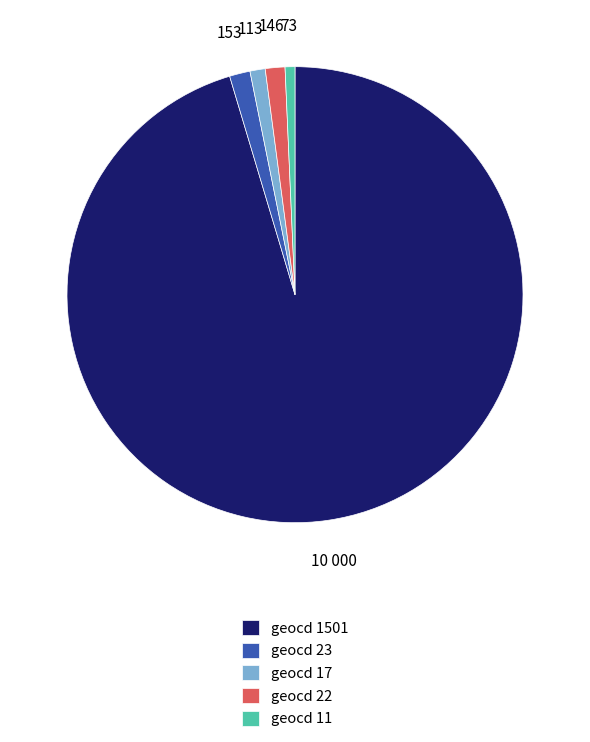

Do geocd 22 and geocd 1501 together represent more than half of the pie?

Yes